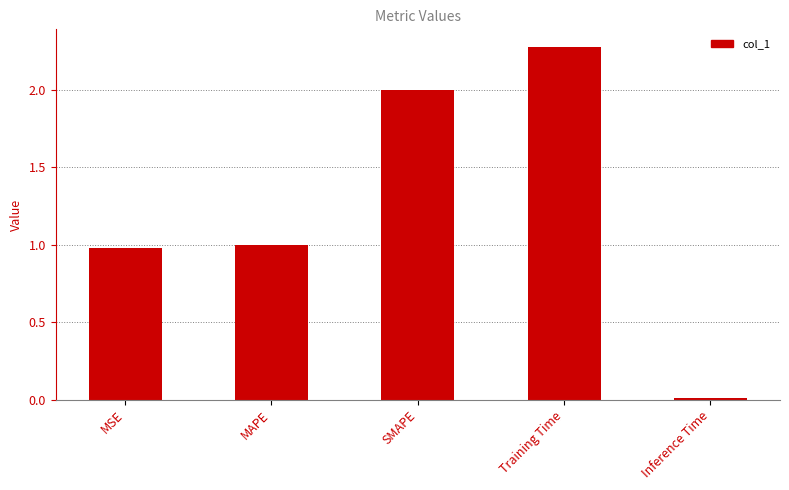

Which category has the lowest value across all series?

Inference Time